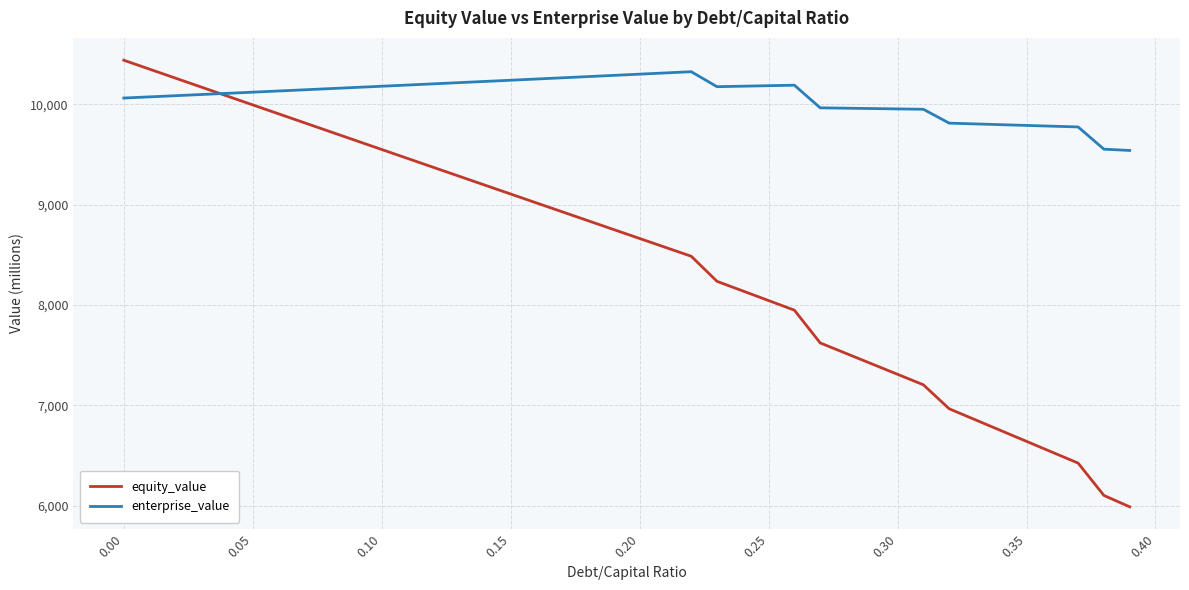

List the series in order of their overall mean, highest first.

enterprise_value, equity_value